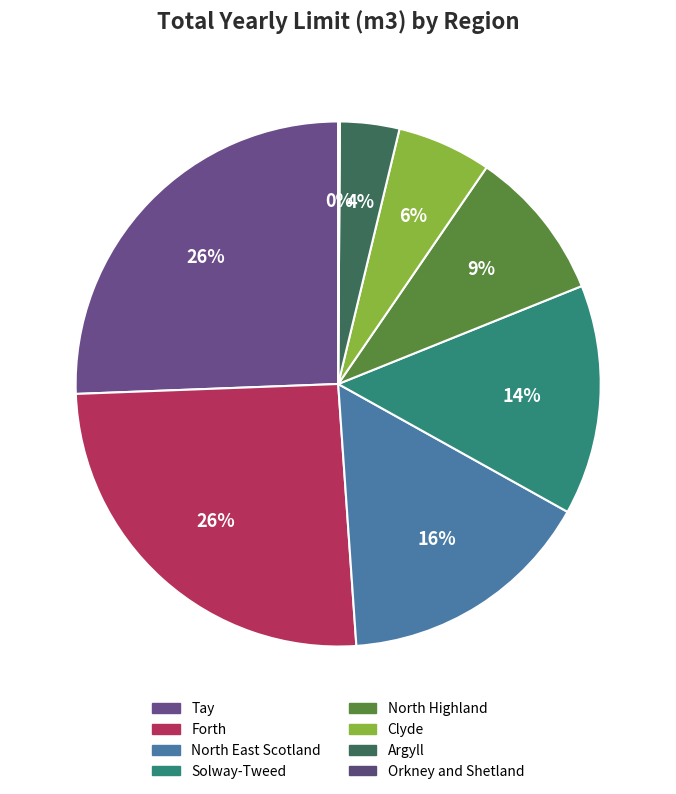

How many segments does this pie chart have?

8